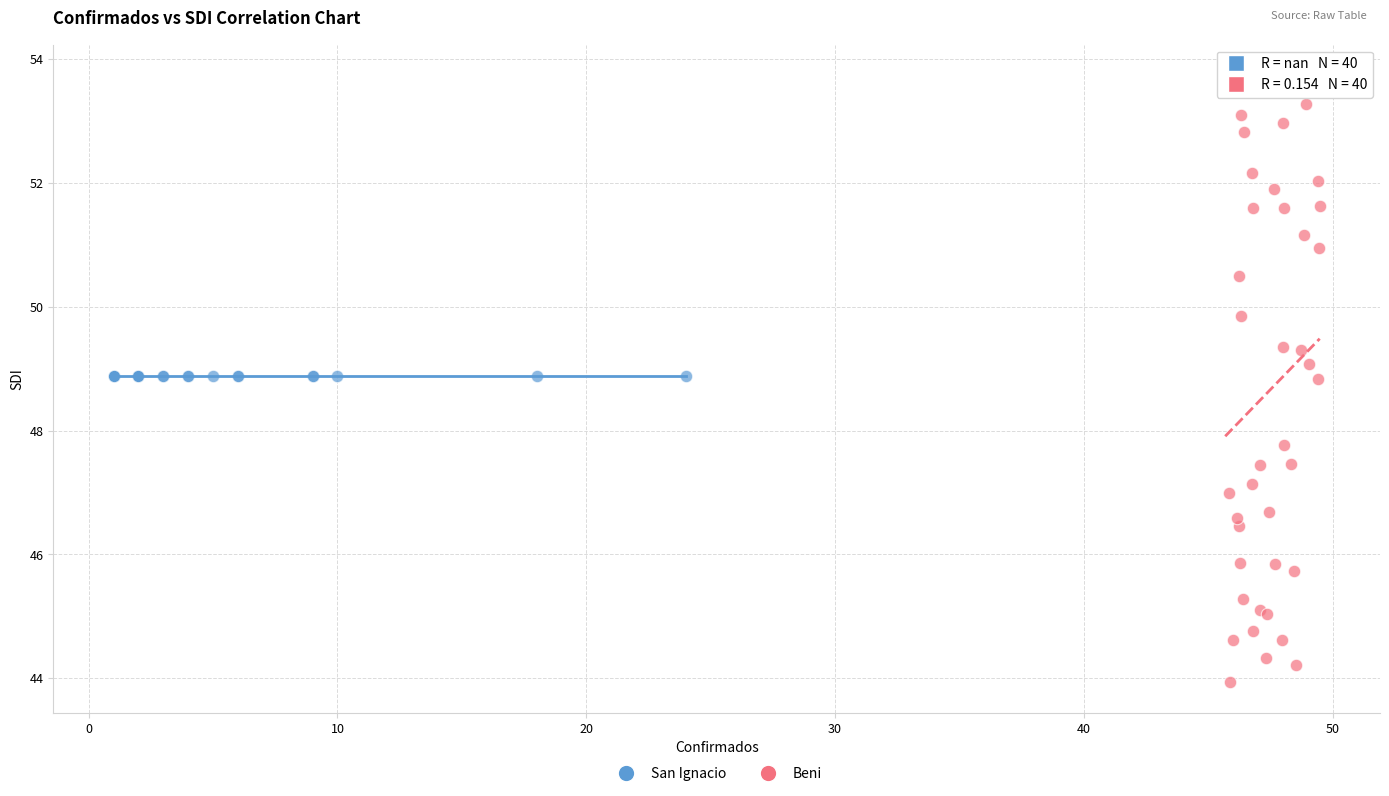

Which series contains the lowest Y value?

Beni